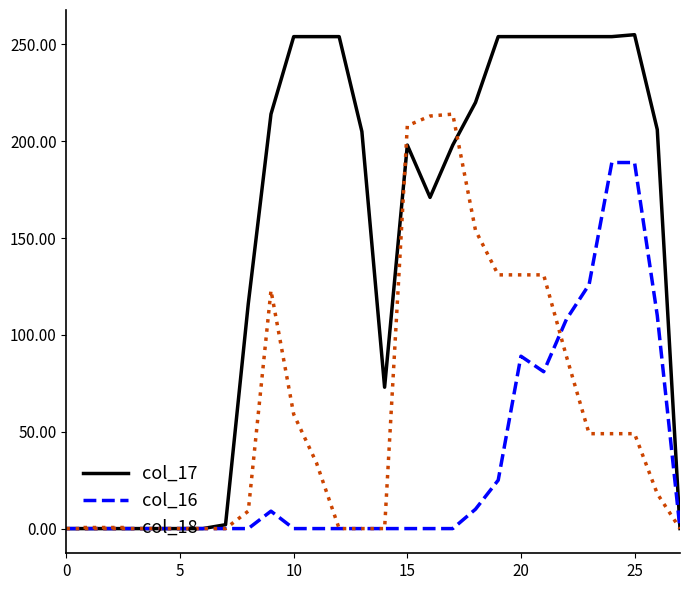

Rank the series by their maximum value, from lowest to highest.

col_16, col_18, col_17